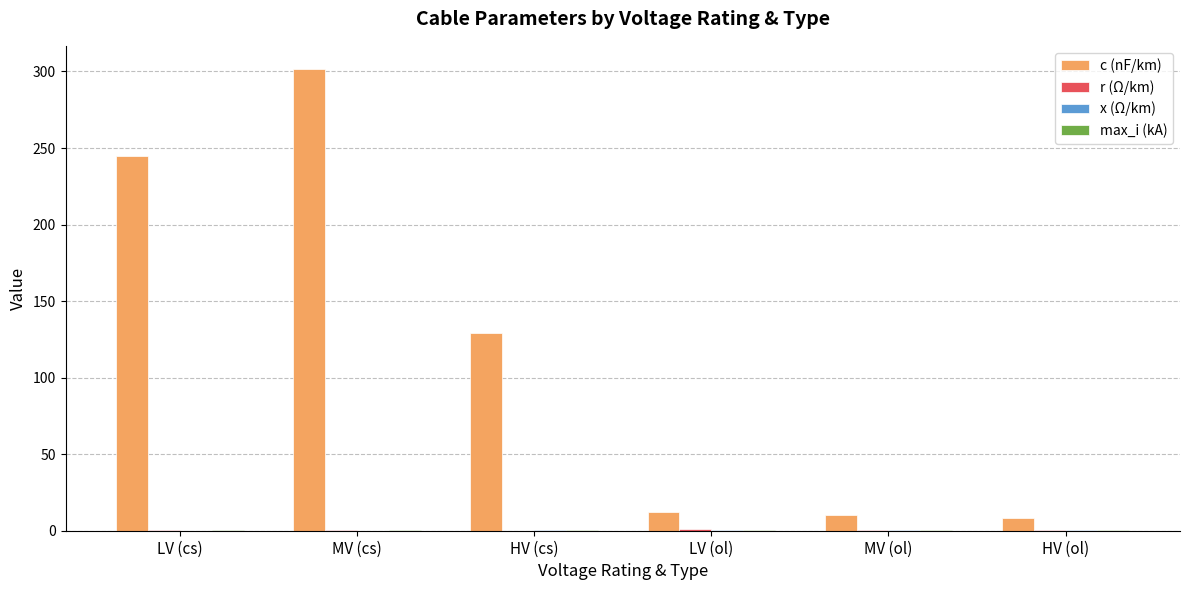

At which category does the chart reach its peak across all series?

MV (cs)